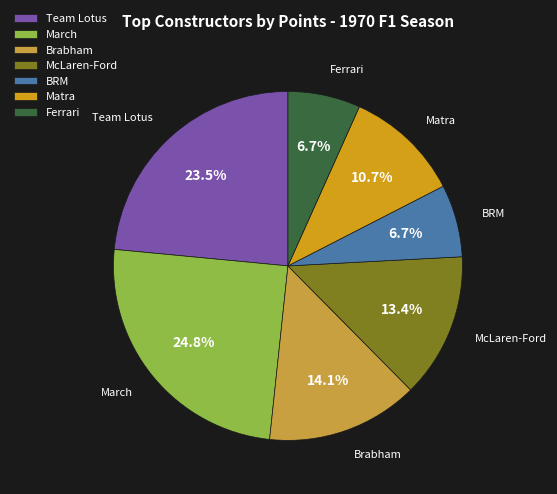

Which category has the biggest portion of the pie?

March